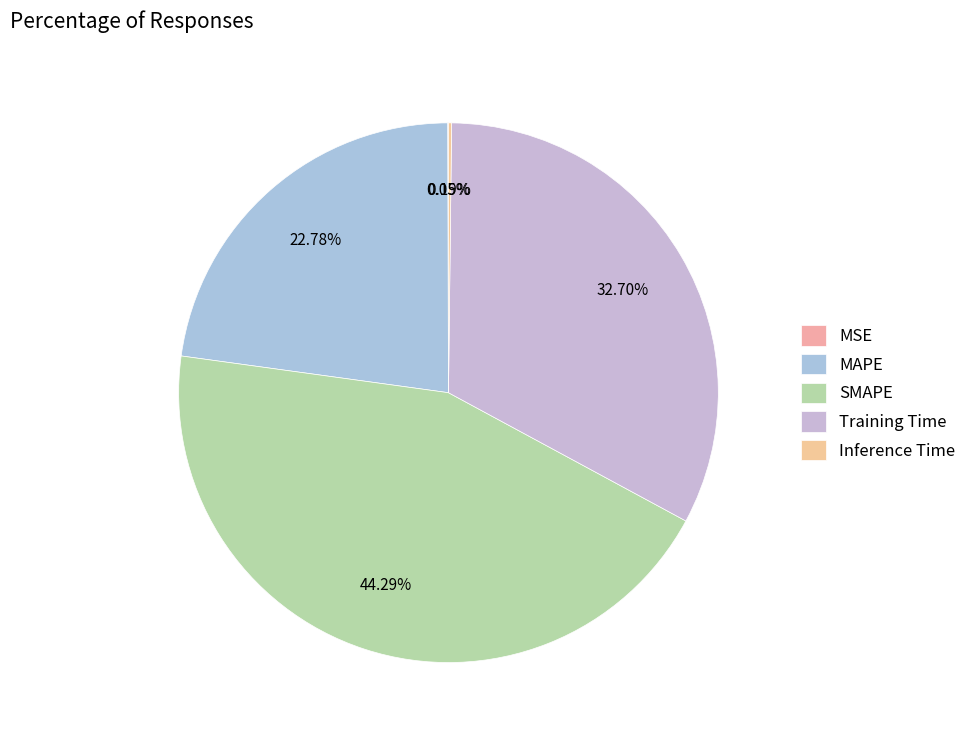

How many slices are in this pie chart?

5